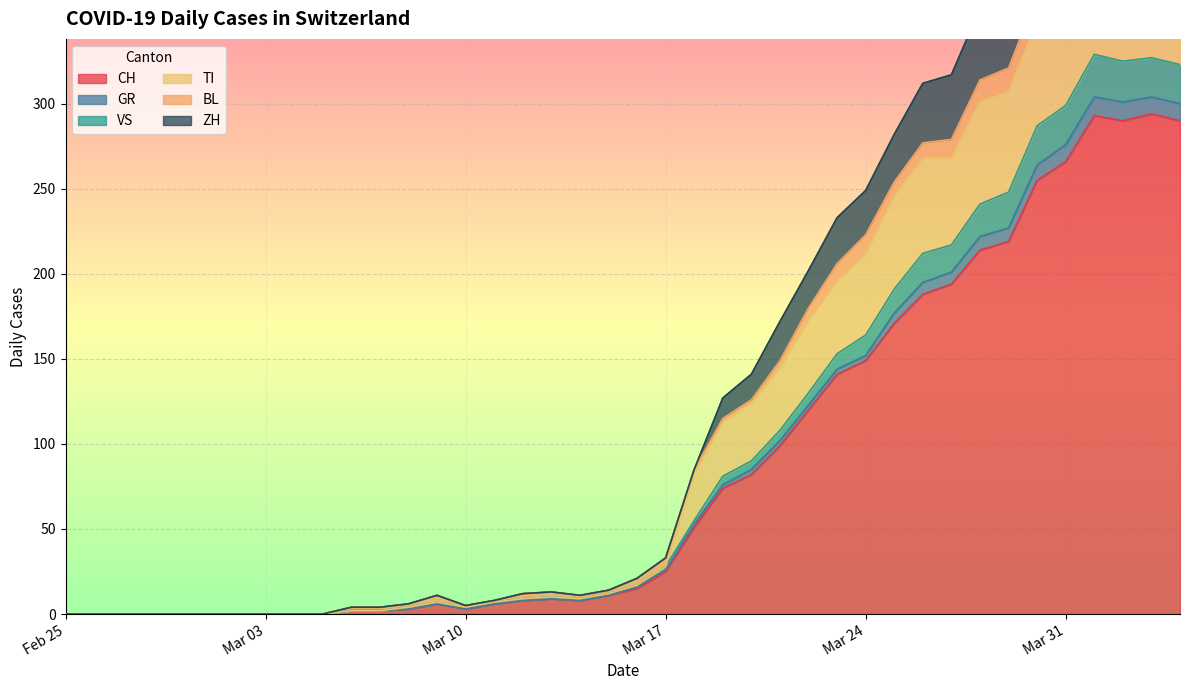

How many data points in TI are above 17?

19